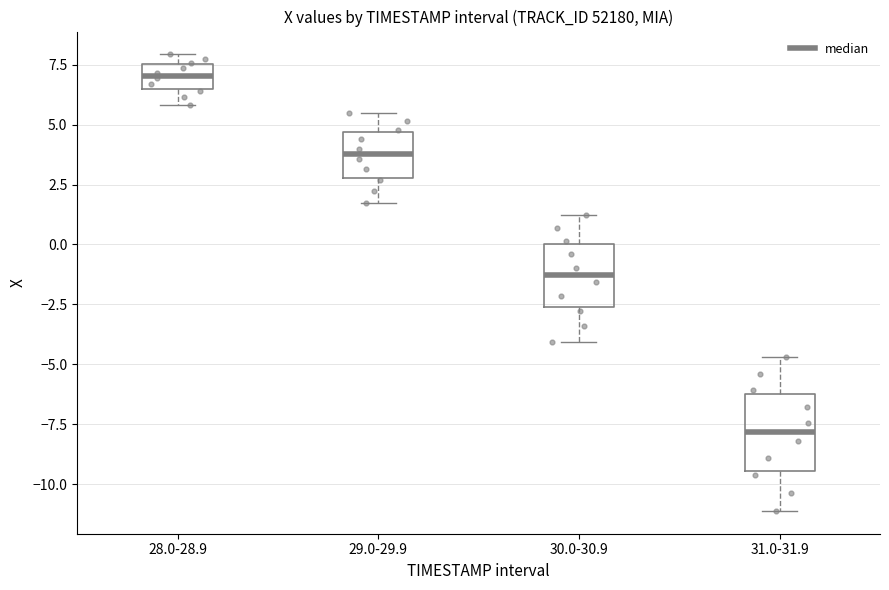

Comparing the boxes themselves (not the whiskers), which one is the tallest?

31.0-31.9